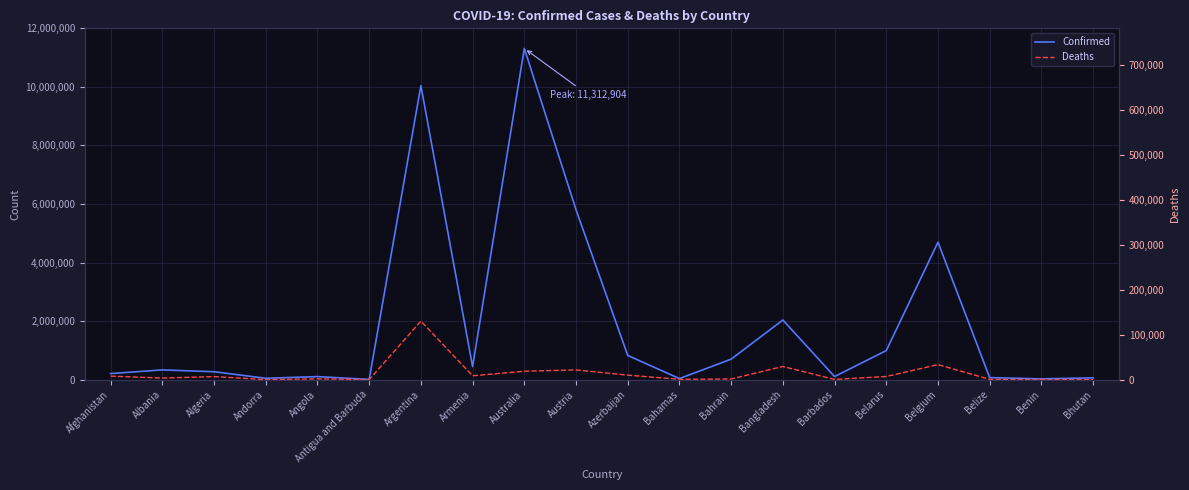

Rank the categories by Confirmed value from highest to lowest.

Australia, Argentina, Austria, Belgium, Bangladesh, Belarus, Azerbaijan, Bahrain, Armenia, Albania, Algeria, Afghanistan, Barbados, Angola, Belize, Bhutan, Andorra, Bahamas, Benin, Antigua and Barbuda